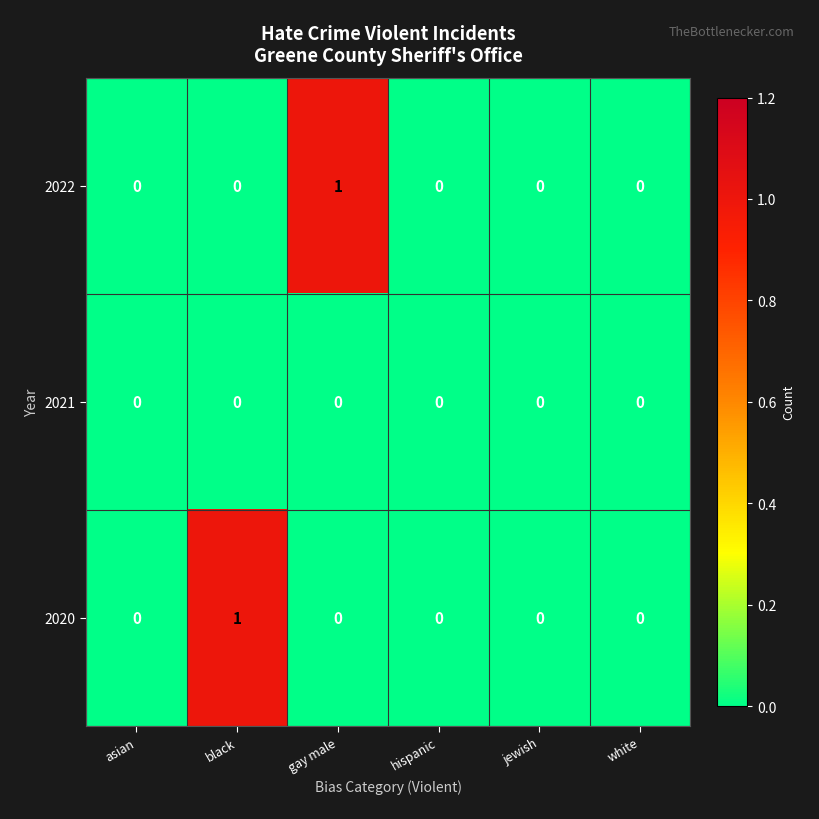

How many categories are shown in the chart?

6